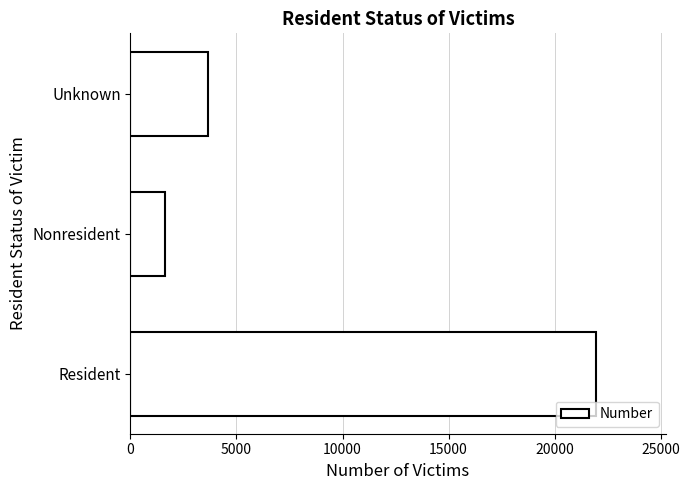

Does the chart contain any negative values?

No